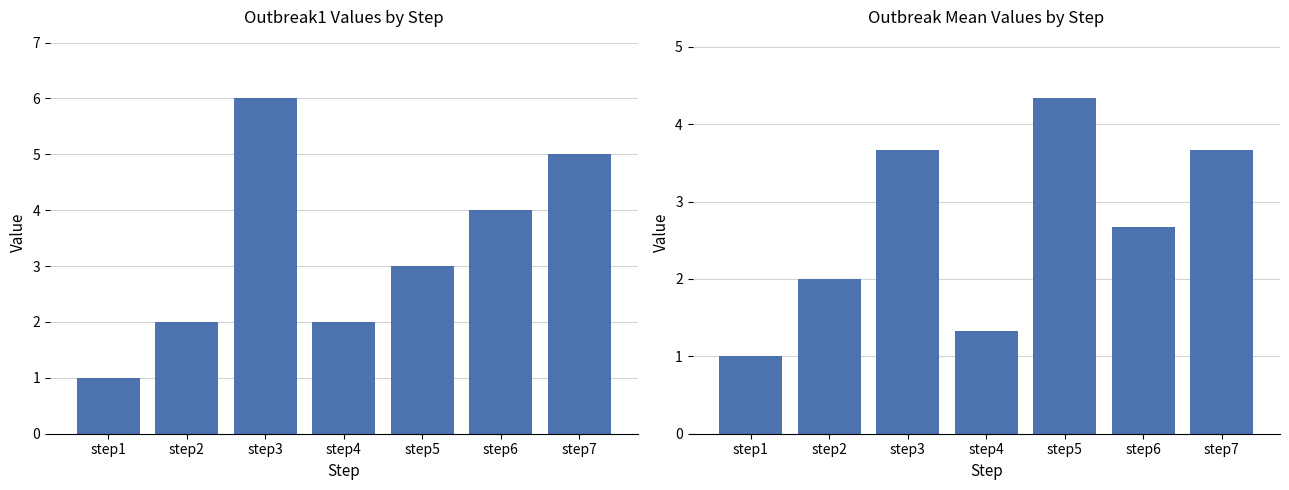

How many series are shown in this chart?

2